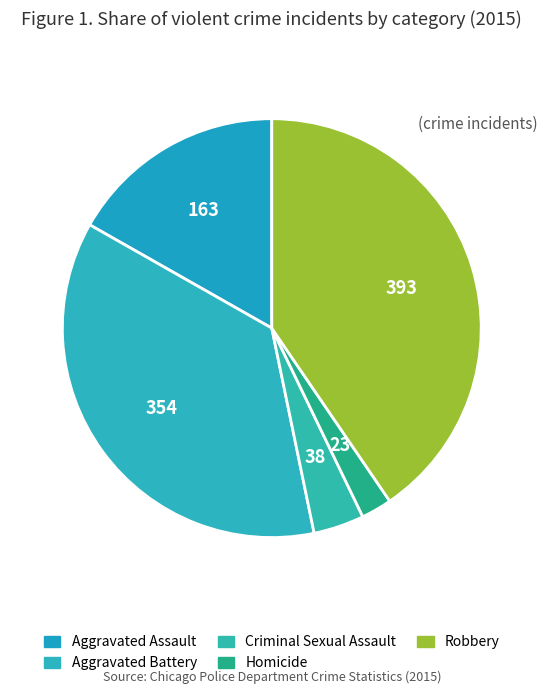

Which slice is the largest?

Robbery